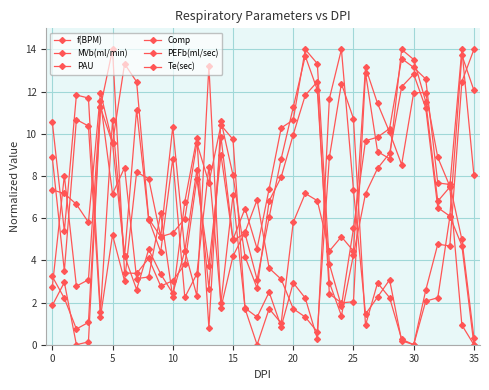

True or false: PEFb(ml/sec) and Te(sec) cross at least once.

True